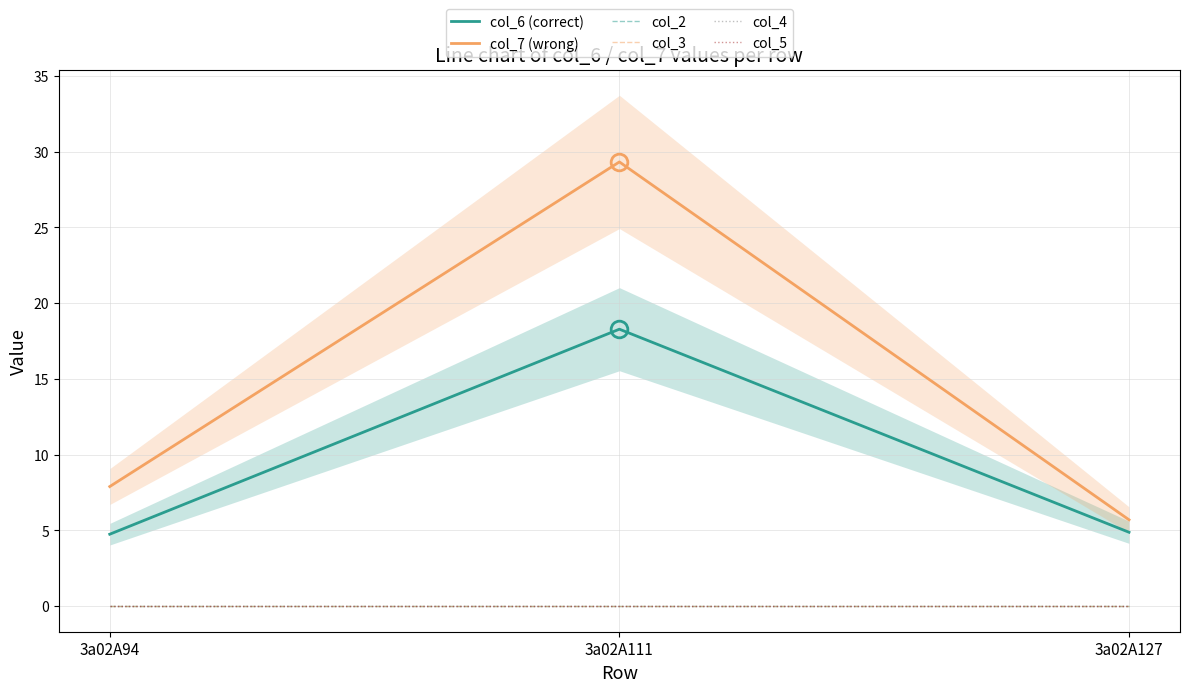

Between 3a02A111 and 3a02A94, which is larger?

3a02A111